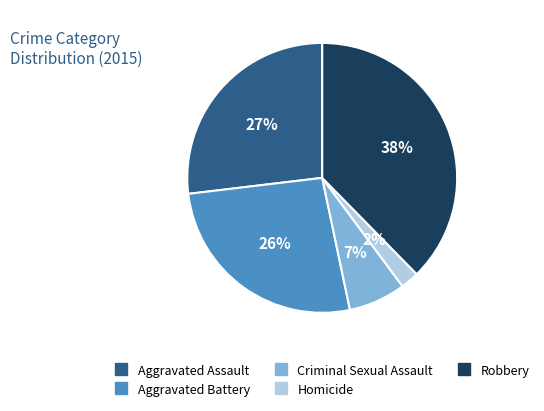

To the nearest percent, what is the average slice percentage?

20%